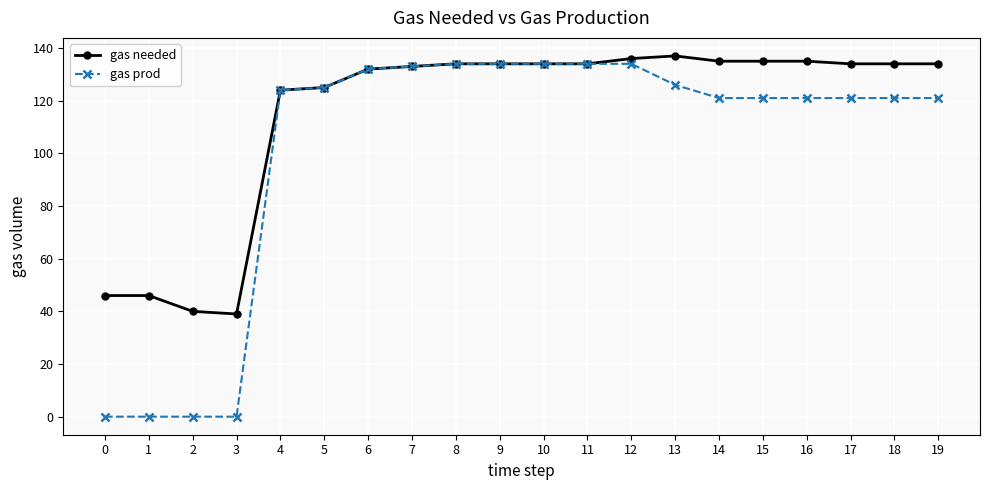

Reading left to right, extract all data points from this chart.

gas needed: 0=46	1=46	2=40	3=39	4=124	5=125	6=132	7=133	8=134	9=134	10=134	11=134	12=136	13=137	14=135	15=135	16=135	17=134	18=134	19=134
gas prod: 0=0	1=0	2=0	3=0	4=124	5=125	6=132	7=133	8=134	9=134	10=134	11=134	12=134	13=126	14=121	15=121	16=121	17=121	18=121	19=121